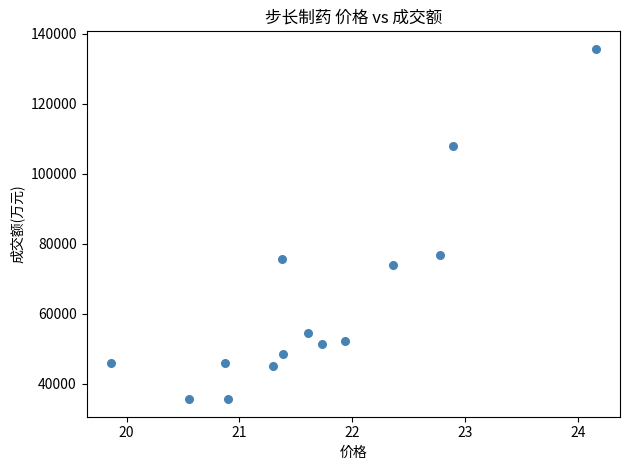

What Y value in the scatter plot is closest to 85579?

76830